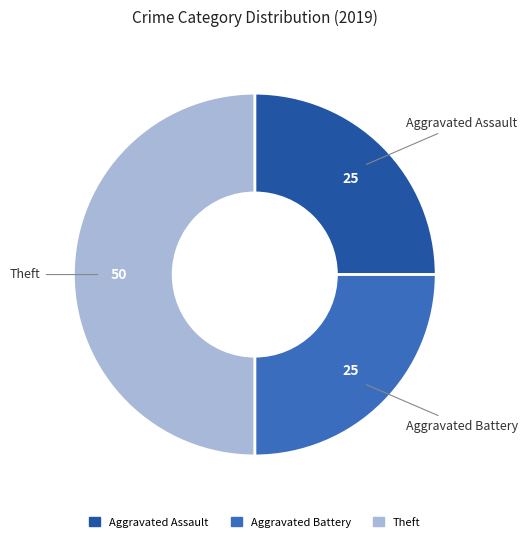

Which slice is the largest?

Theft